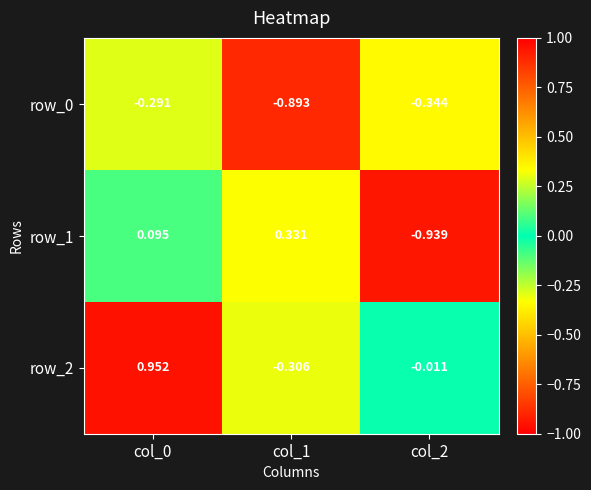

Is the value of row_0 at col_0 greater than the value of row_1 at col_1?

No